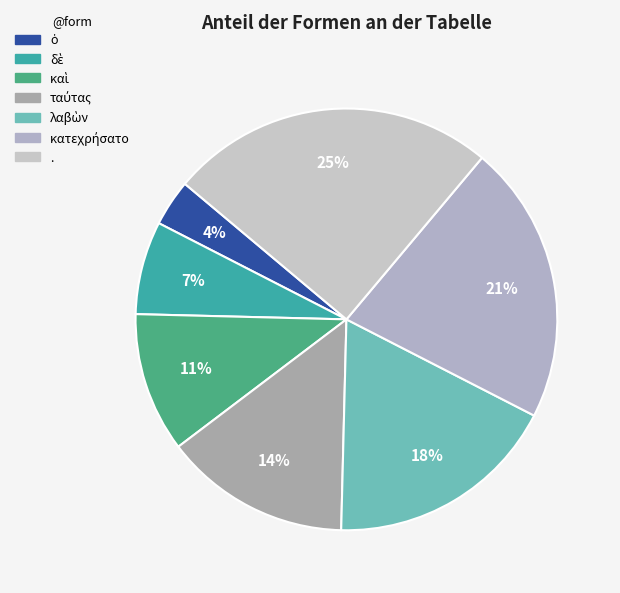

How many segments does this pie chart have?

7